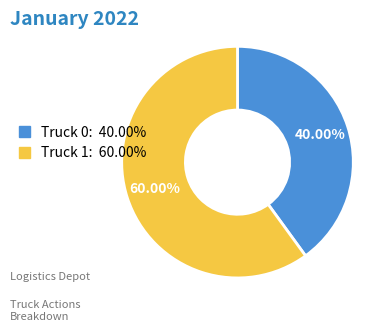

To the nearest percent, what portion does Truck 1 represent?

60%